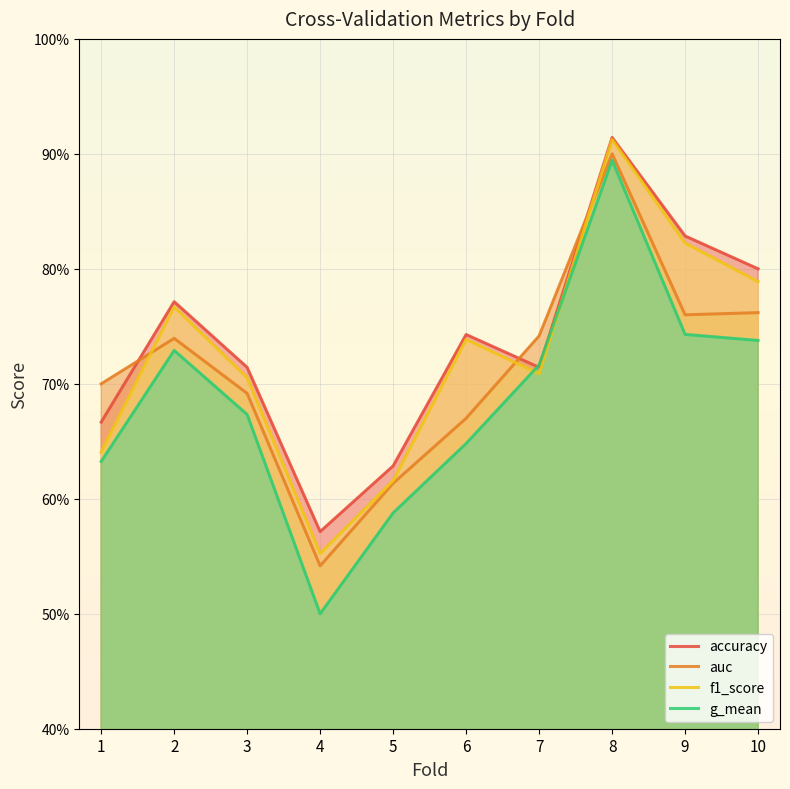

What is the approximate value of accuracy at 3?

0.7